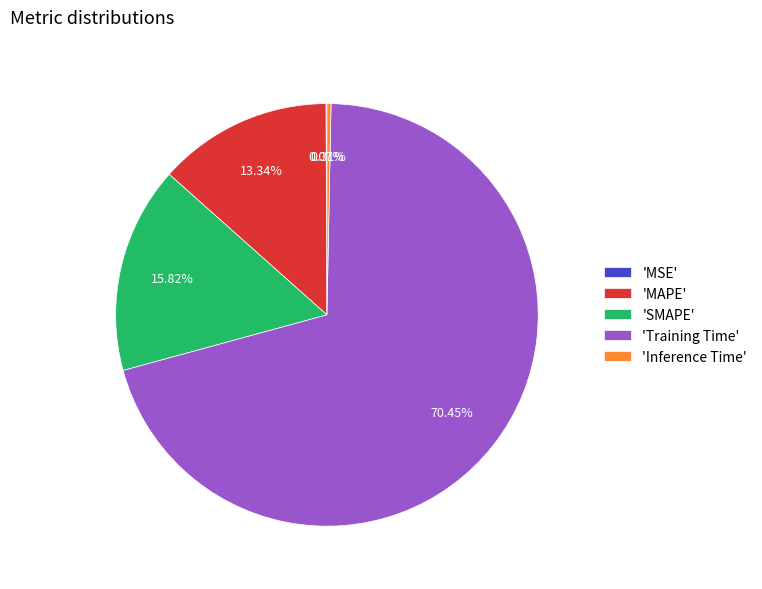

Does 'Training Time' represent more than half of the total?

Yes